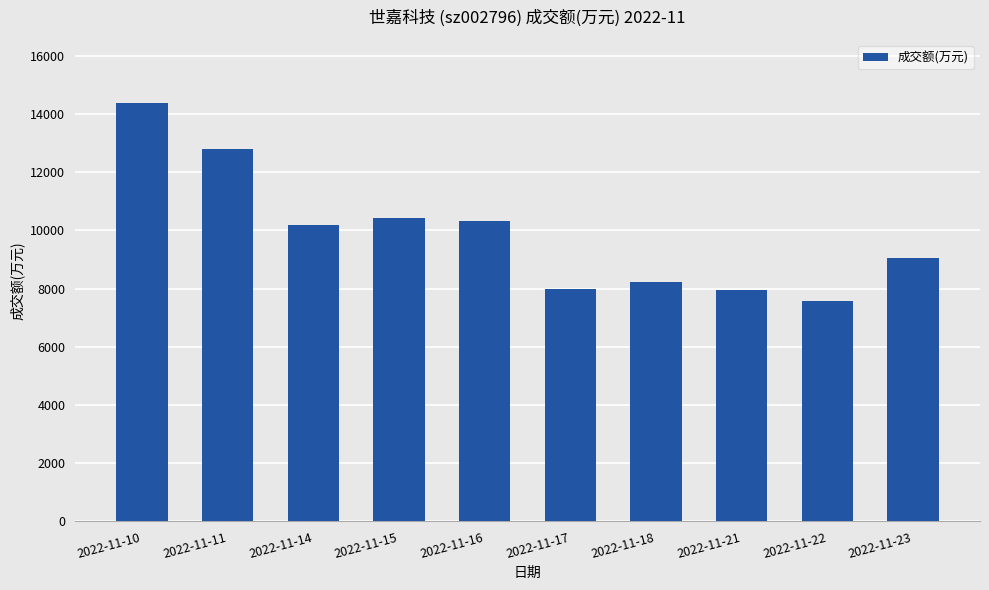

What is the ratio of the value at 2022-11-22 to the value at 2022-11-11?

0.6